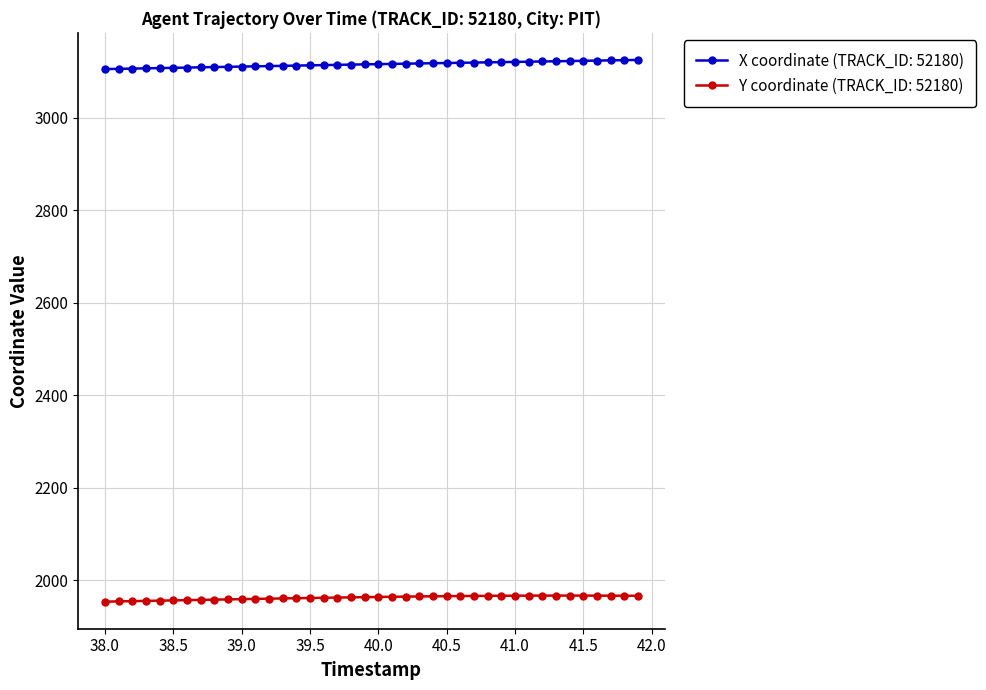

True or false: Y coordinate (TRACK_ID: 52180) and X coordinate (TRACK_ID: 52180) intersect in this chart.

False